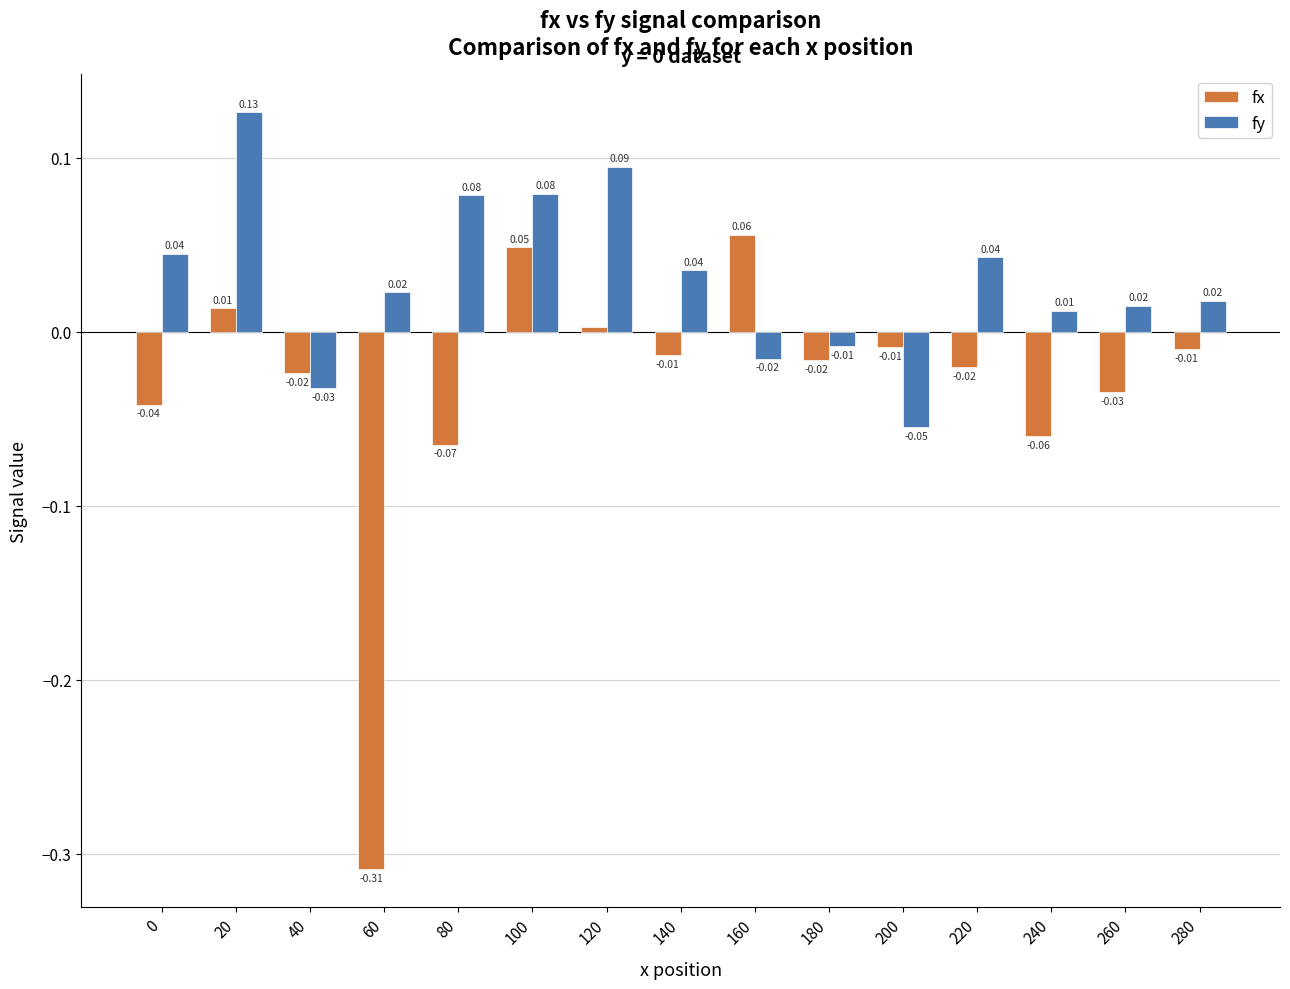

Which series changed the most between 80 and 240?

fy